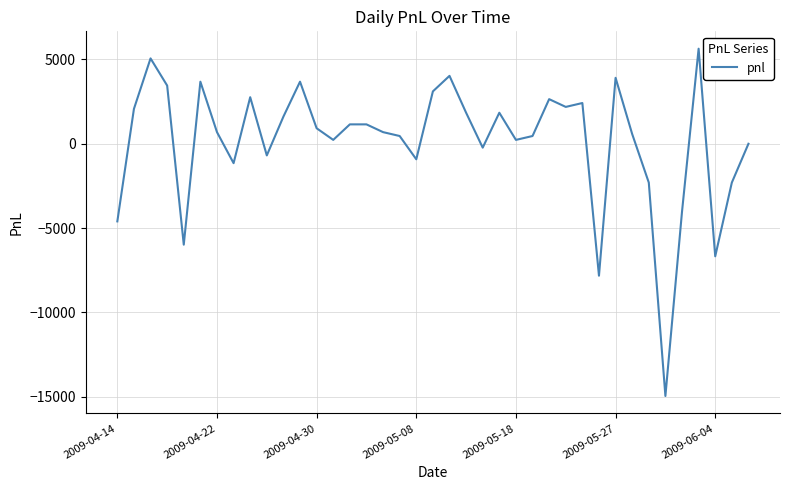

How many interior local valleys (lower than both neighbors) does the data have?

11